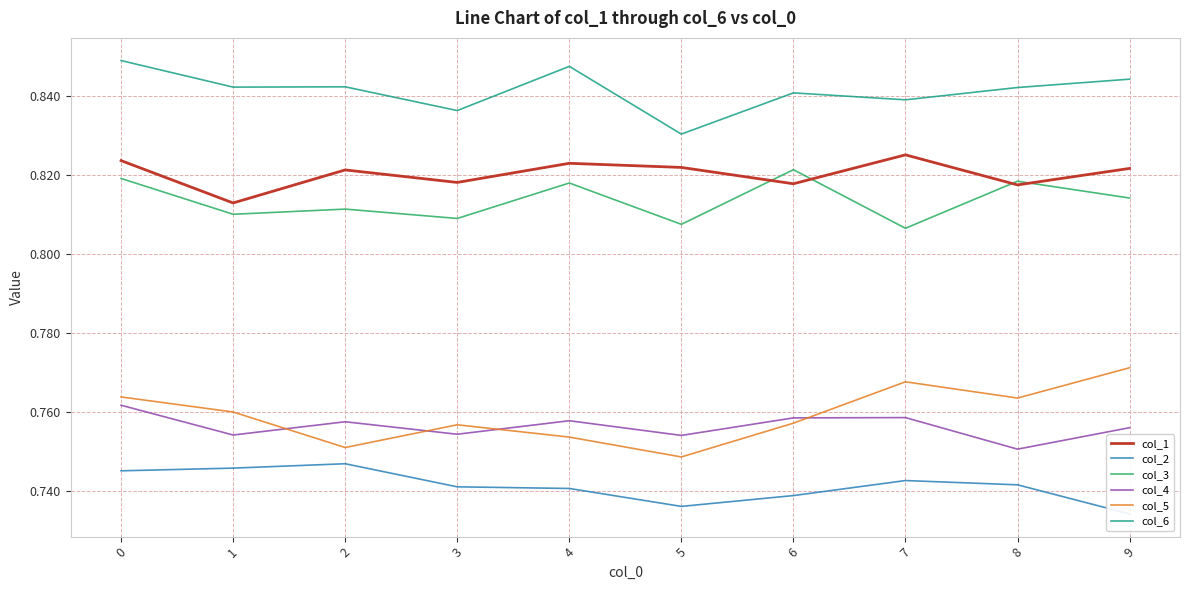

What is the maximum value shown in the chart?

0.8